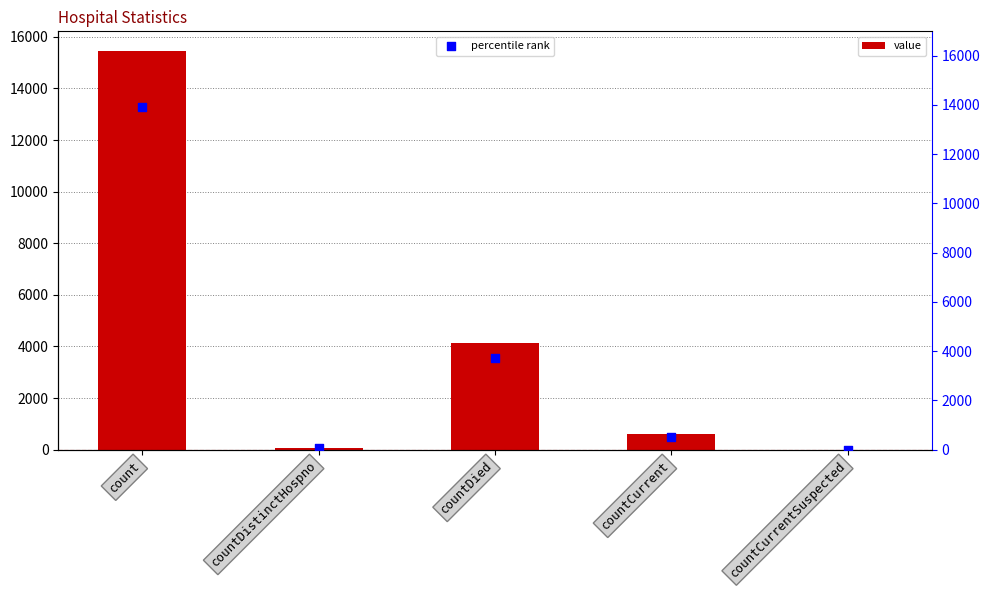

What is the total value across all series at countCurrent?

1122.9